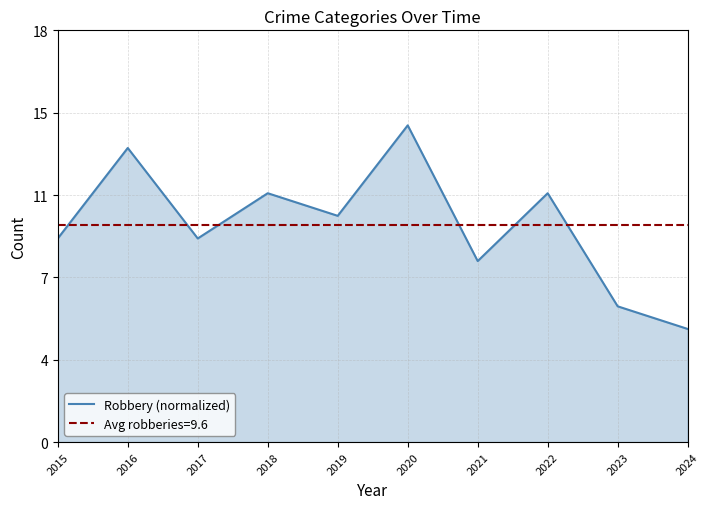

The value at 2016 is 0.3. True or false?

False